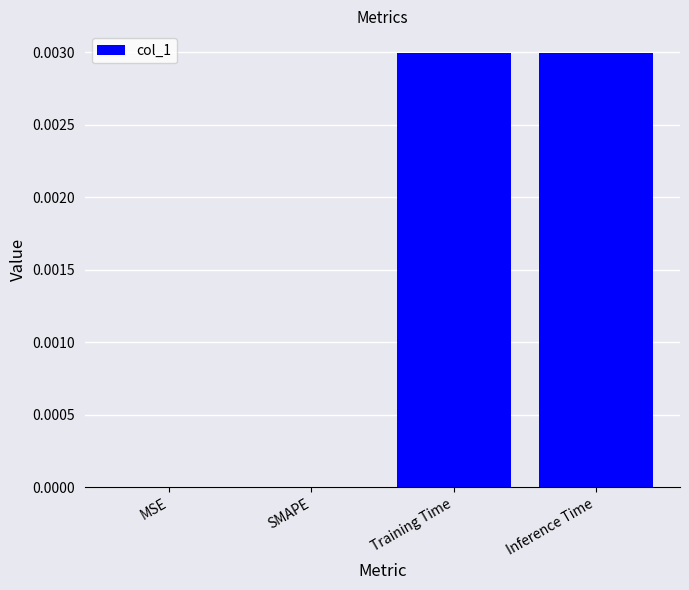

Which has a higher value, MSE or Training Time?

Training Time